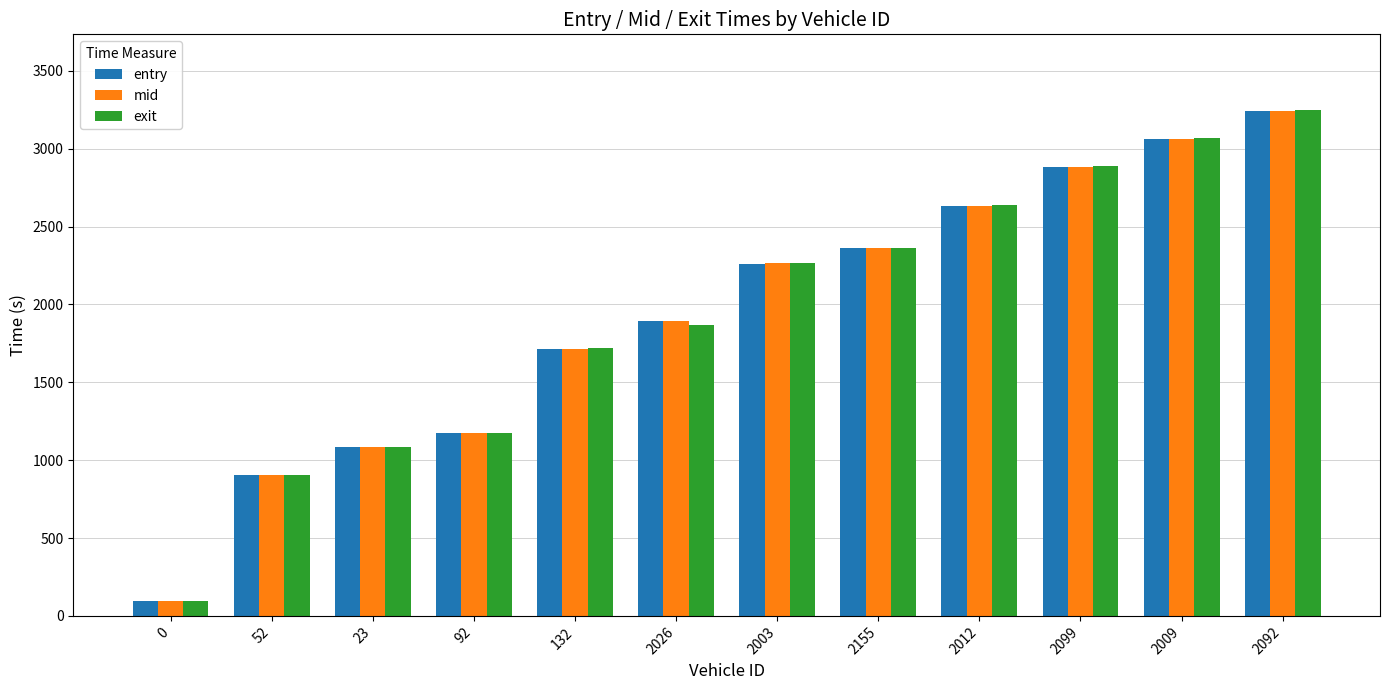

What is the greatest value displayed?

3247.7